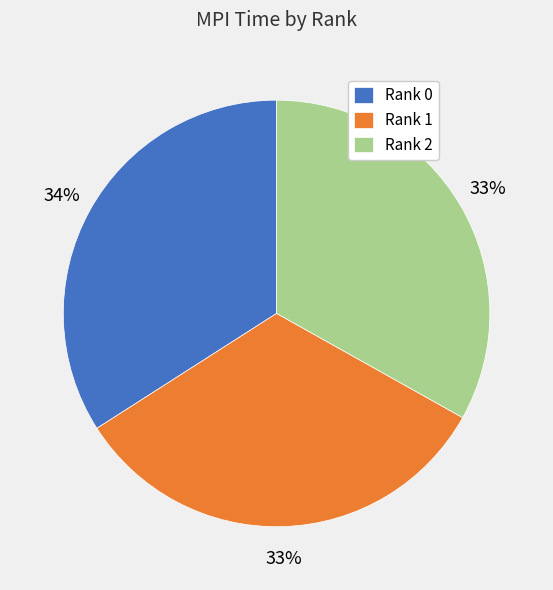

To the nearest percent, what is the combined percentage of Rank 0 and Rank 2?

67%